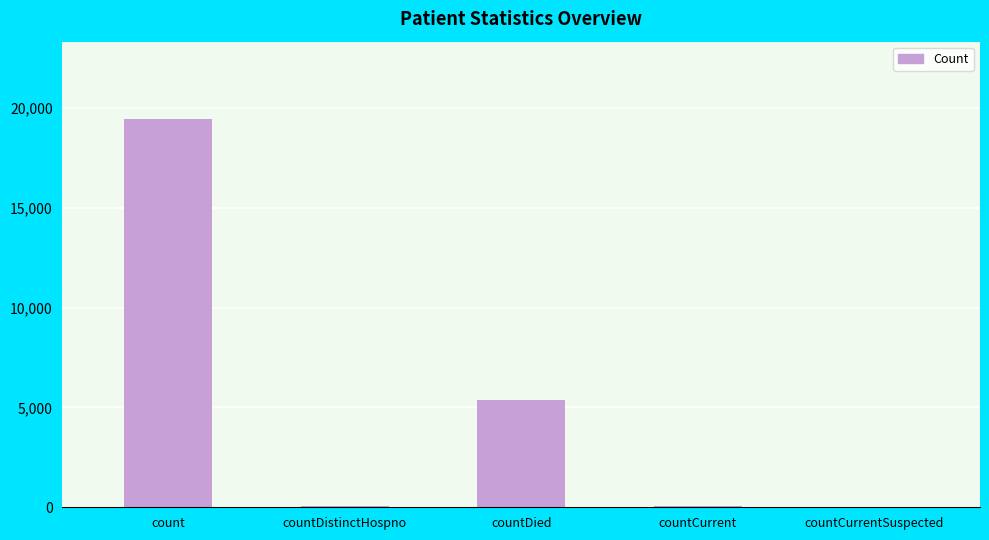

What is the sum of all values?

24887